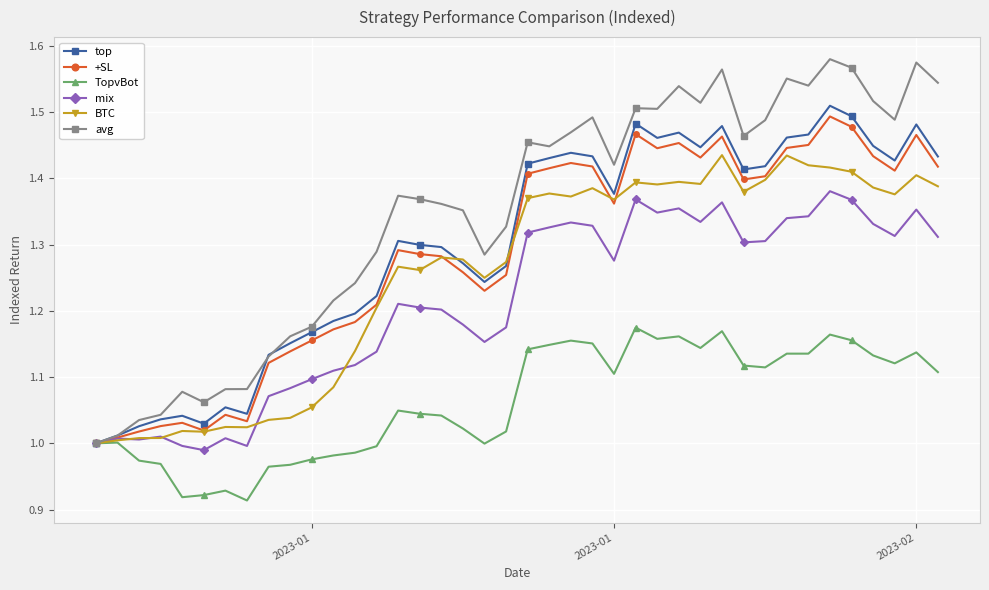

Is this an area chart (filled region under the line)?

No